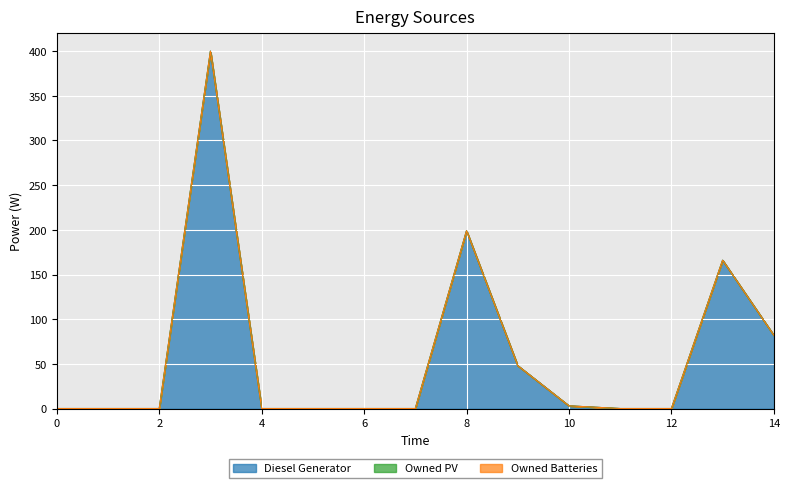

What are all the series names shown in the legend?

Diesel Generator, Owned PV, Owned Batteries